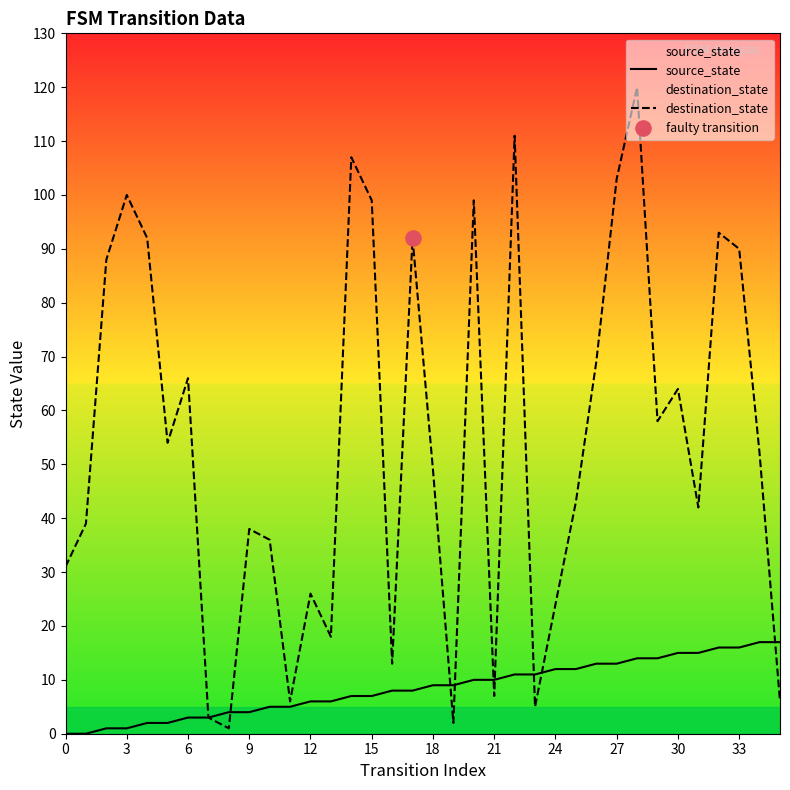

What is the total value across all series at 22?

122